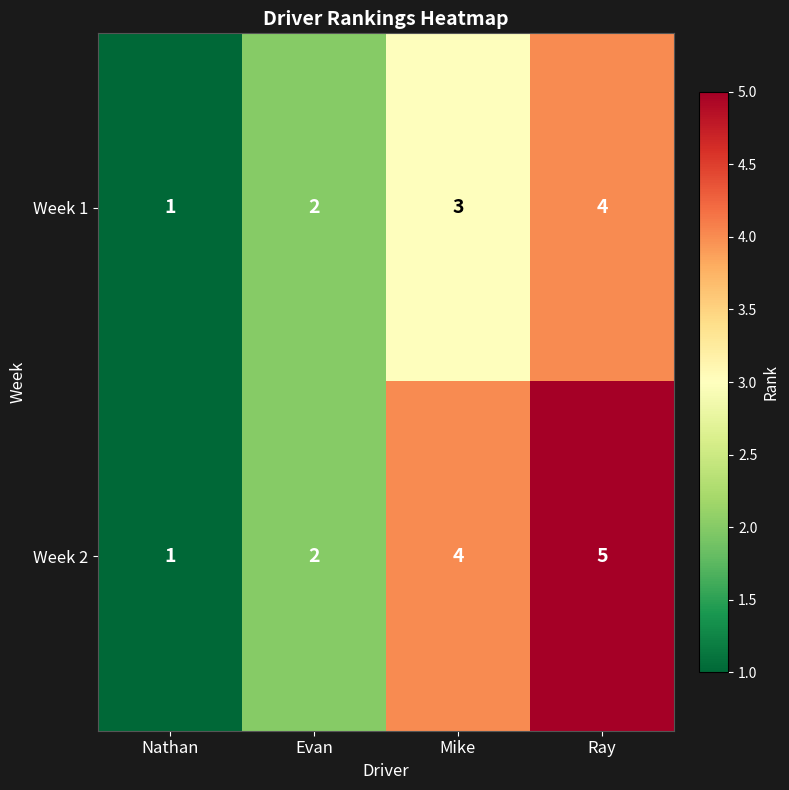

What is the smallest value displayed?

1